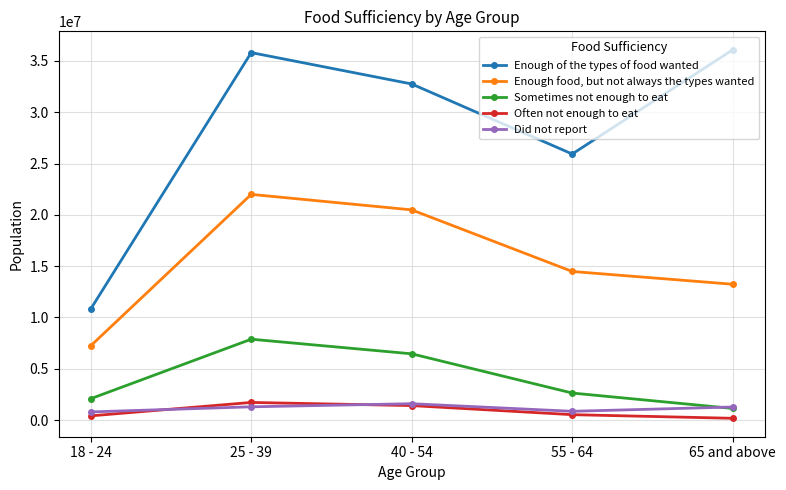

The value of Often not enough to eat at 25 - 39 is 1724810. True or false?

True